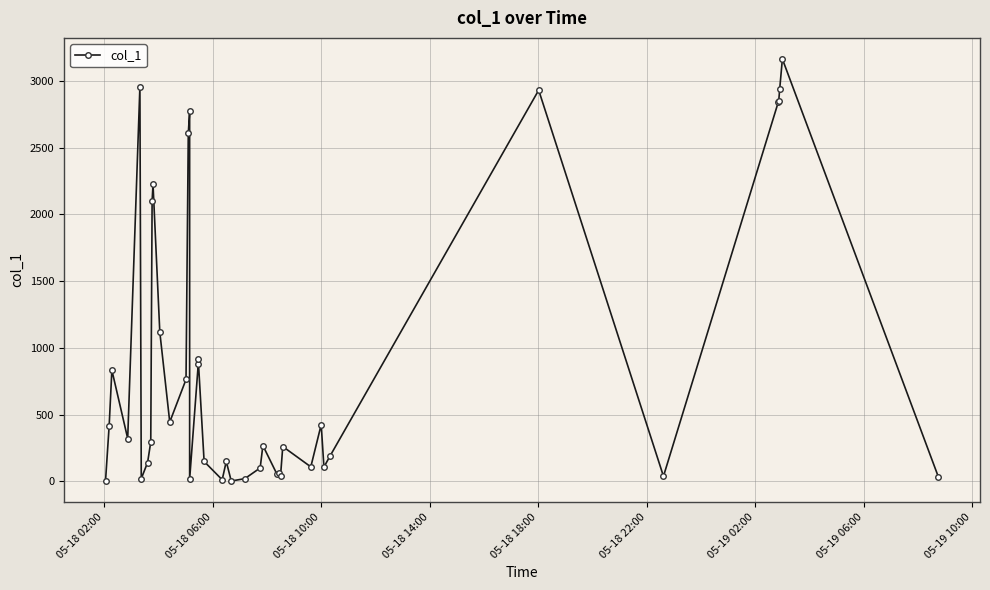

What is the difference between the maximum and minimum values?

3160.6